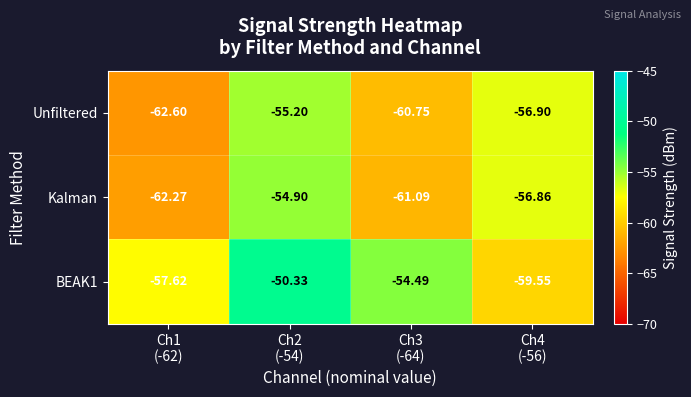

At how many categories does at least one series exceed -52?

1